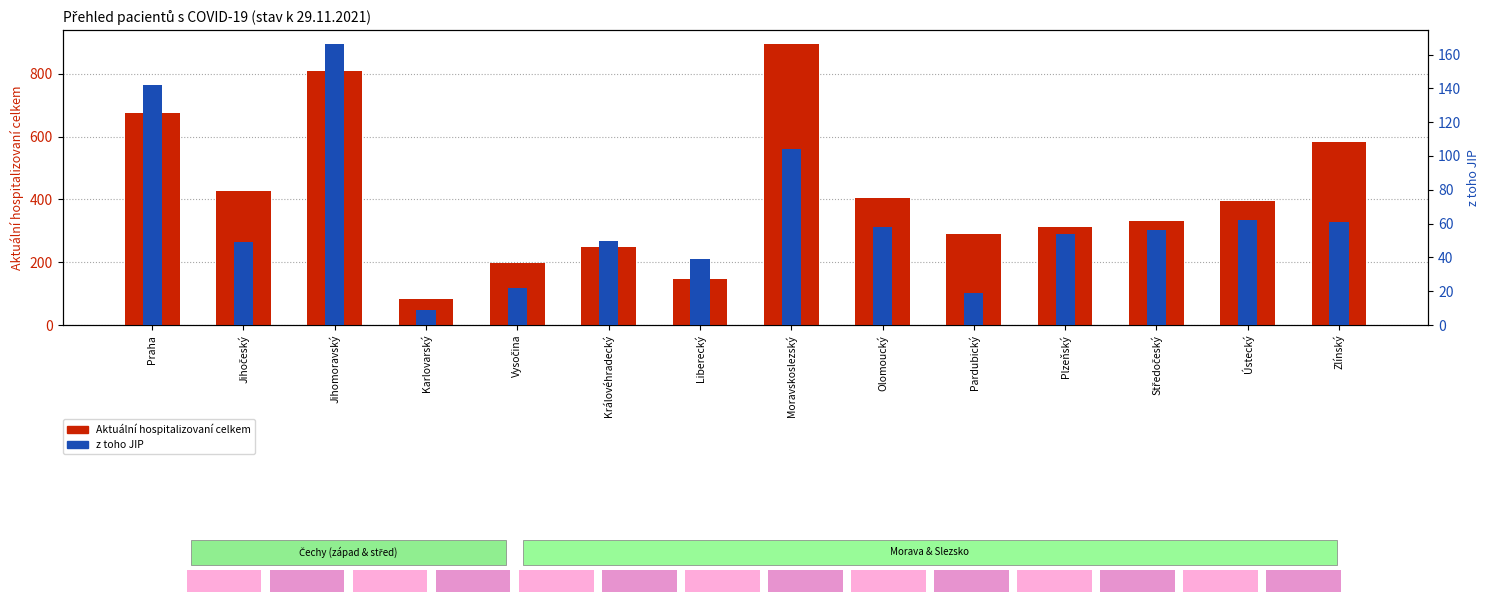

What is the spread (max minus min) of values at Moravskoslezský?

790